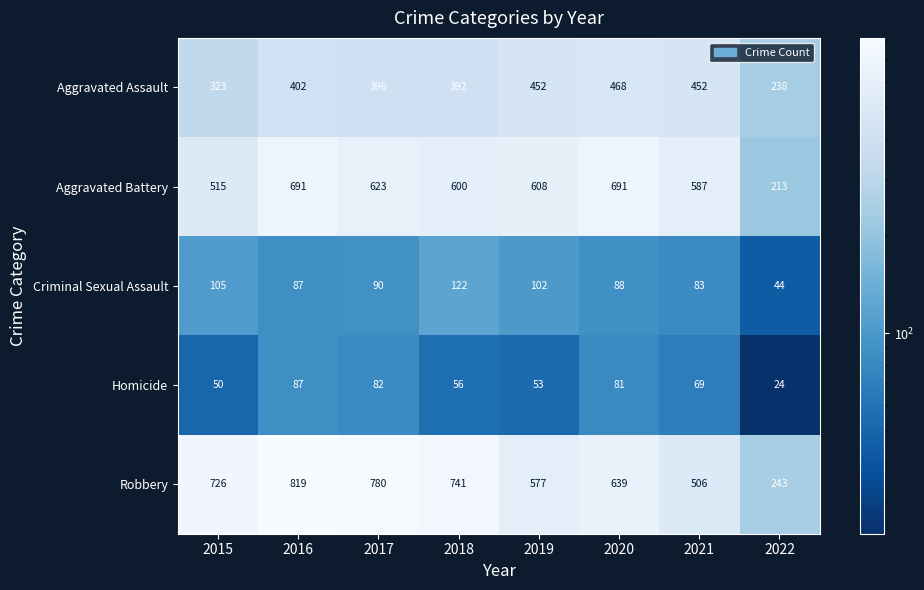

Which category has the highest value in the Homicide series?

2016